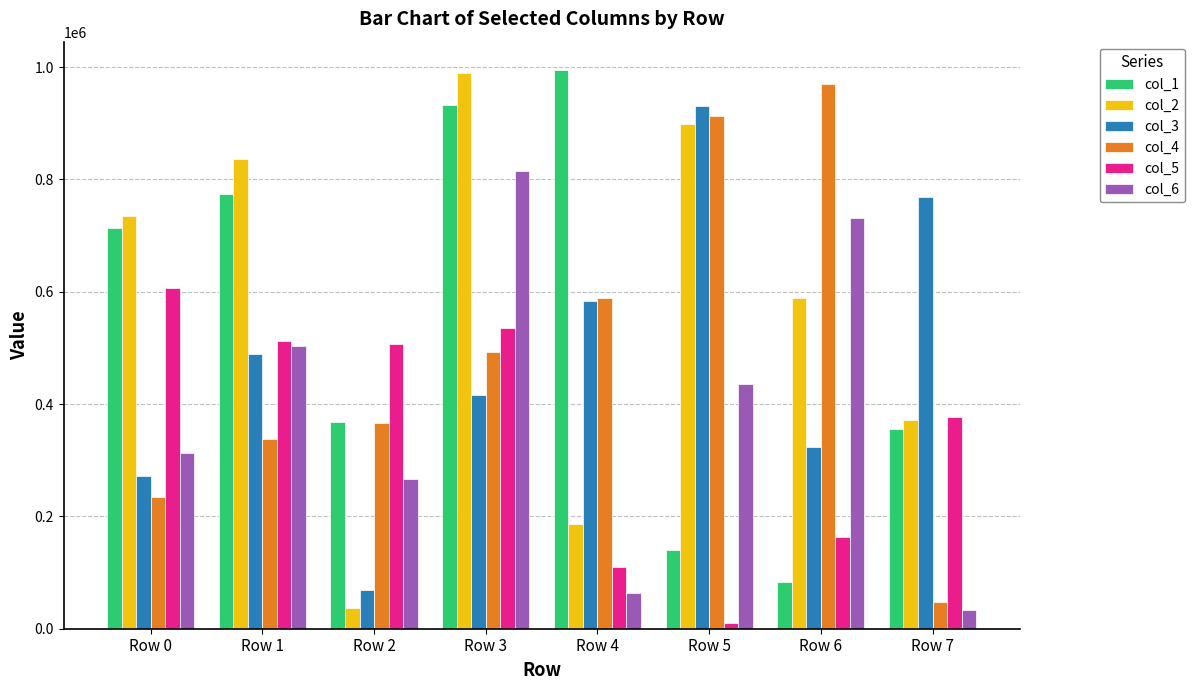

At which label is col_4 closest to 508633?

Row 3